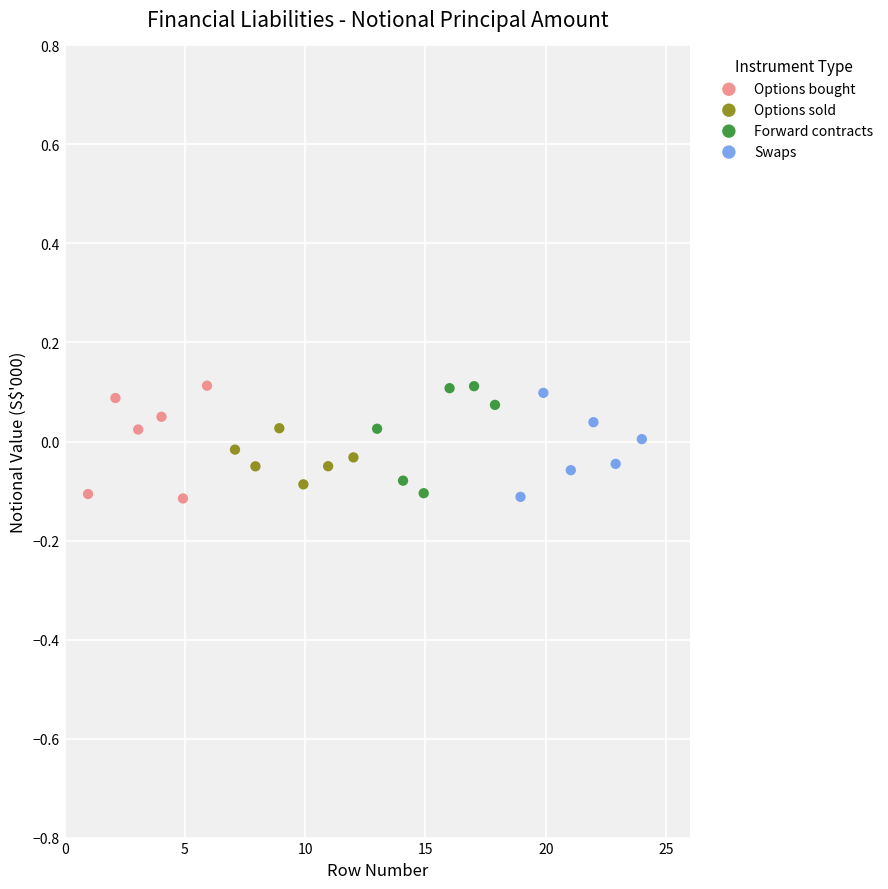

What are all the series names shown in the legend?

Options bought, Options sold, Forward contracts, Swaps